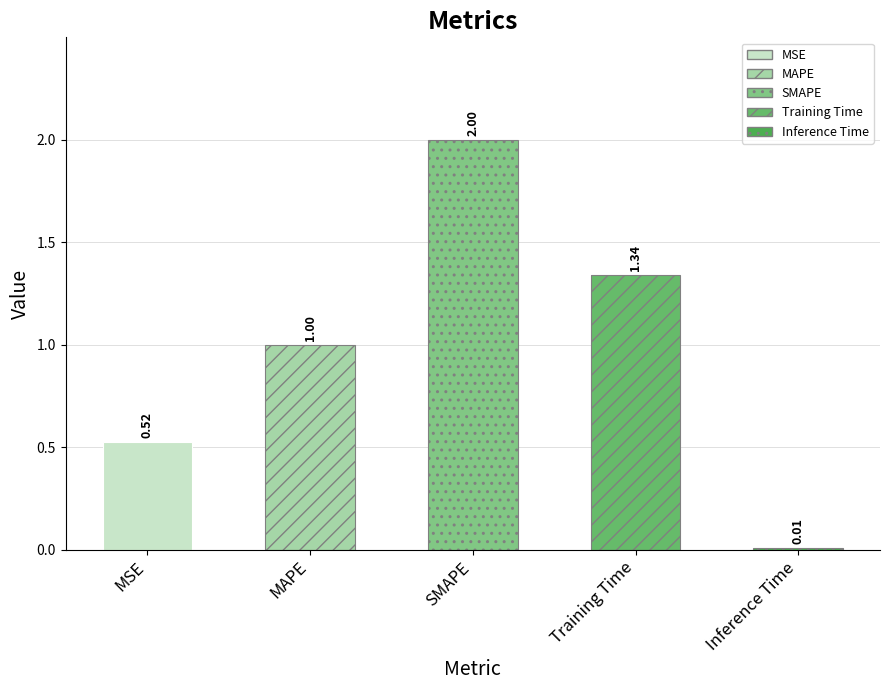

Between Inference Time and MAPE, which is larger?

MAPE